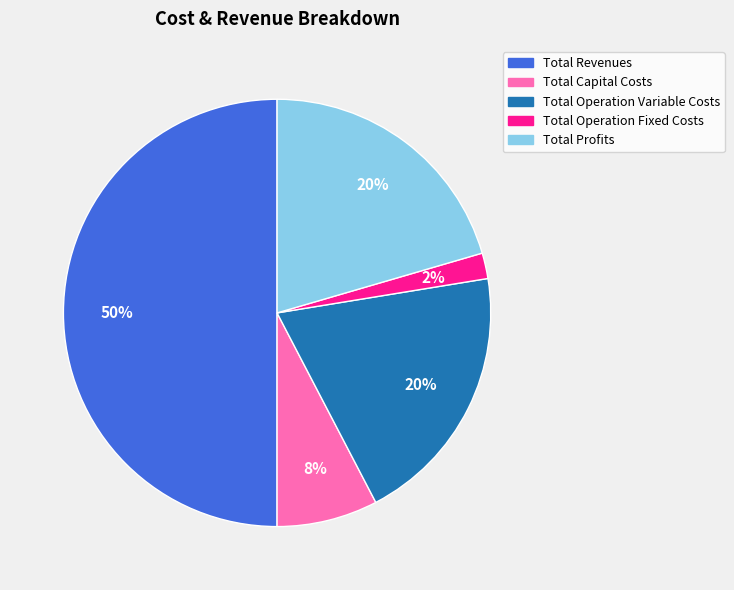

How many slices are in this pie chart?

5